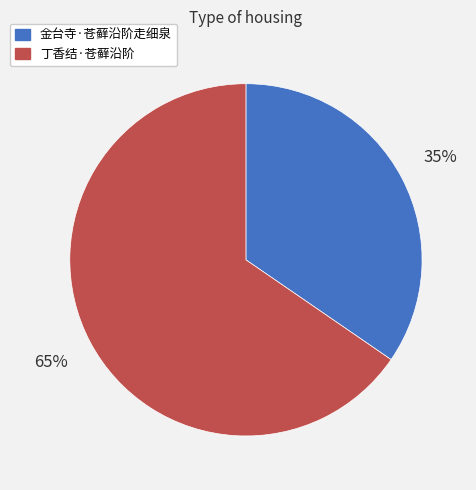

Rank the categories by value from highest to lowest.

丁香结·苍藓沿阶, 金台寺·苍藓沿阶走细泉